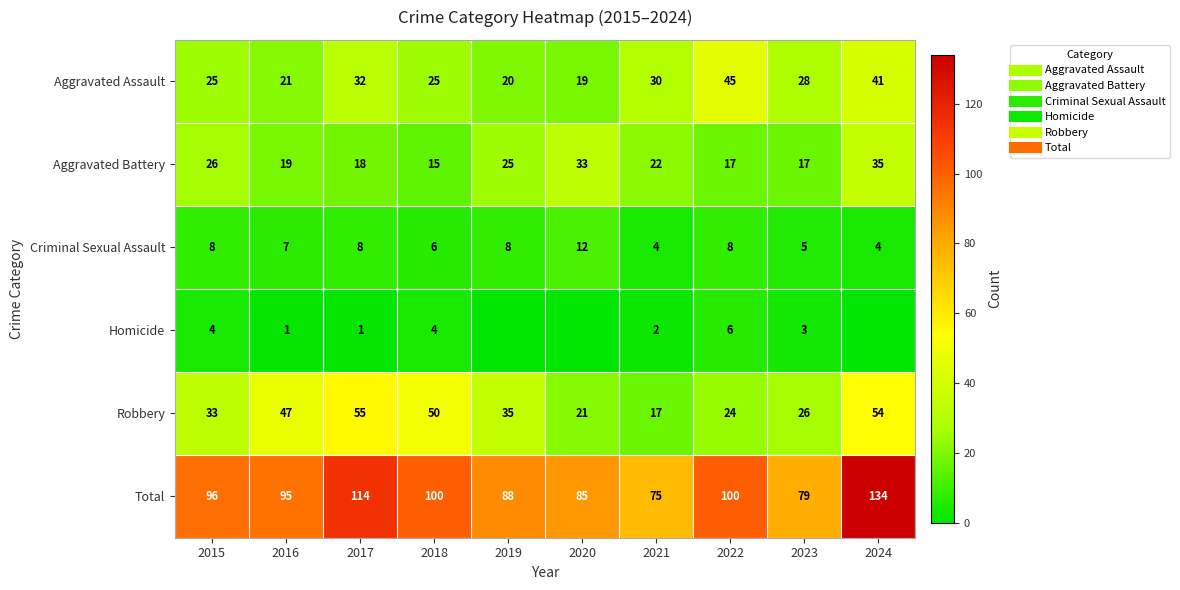

Which series changed the most between 2015 and 2022?

Aggravated Assault